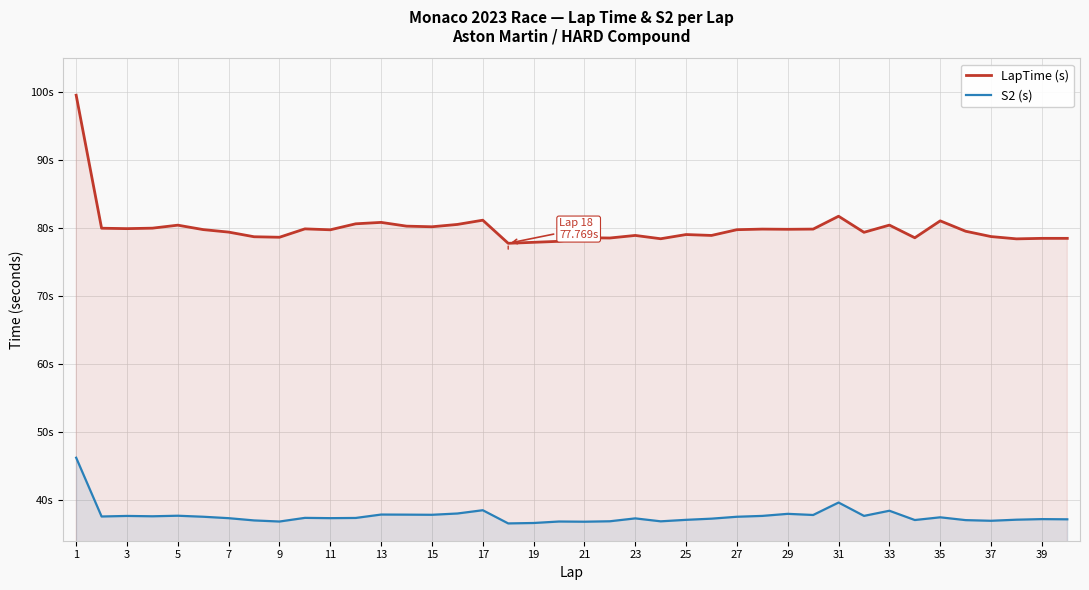

At which category is the sum across all series the highest?

1